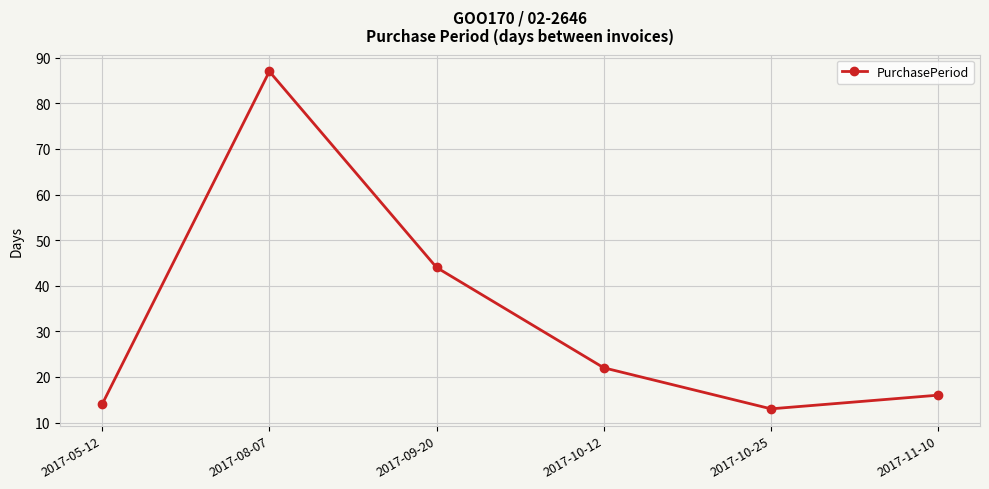

True or false: there are more than 1 points higher than both neighbors.

False